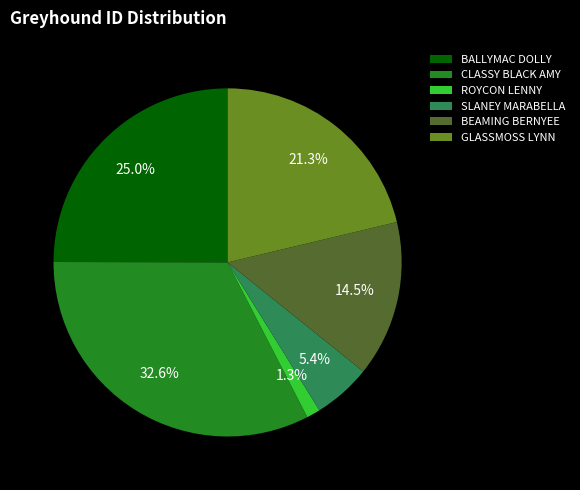

To the nearest percent, what is the combined percentage of CLASSY BLACK AMY and ROYCON LENNY?

34%